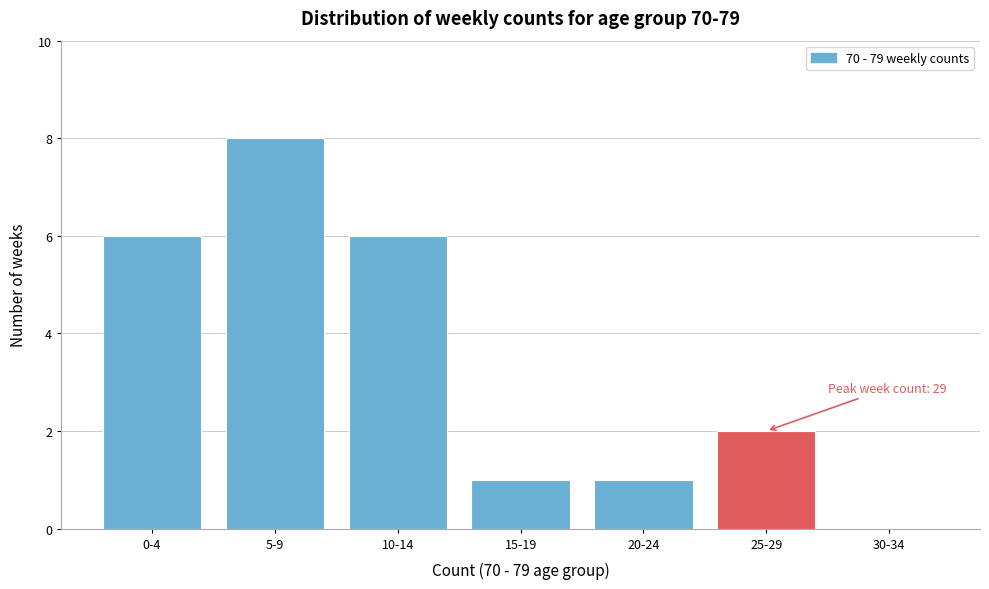

Reading left to right, extract all data points from this chart.

0-4=6	5-9=8	10-14=6	15-19=1	20-24=1	25-29=2	30-34=0